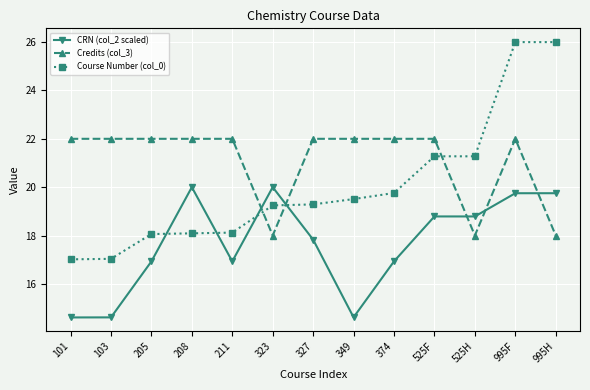

What is the minimum value shown in the chart?

14.6